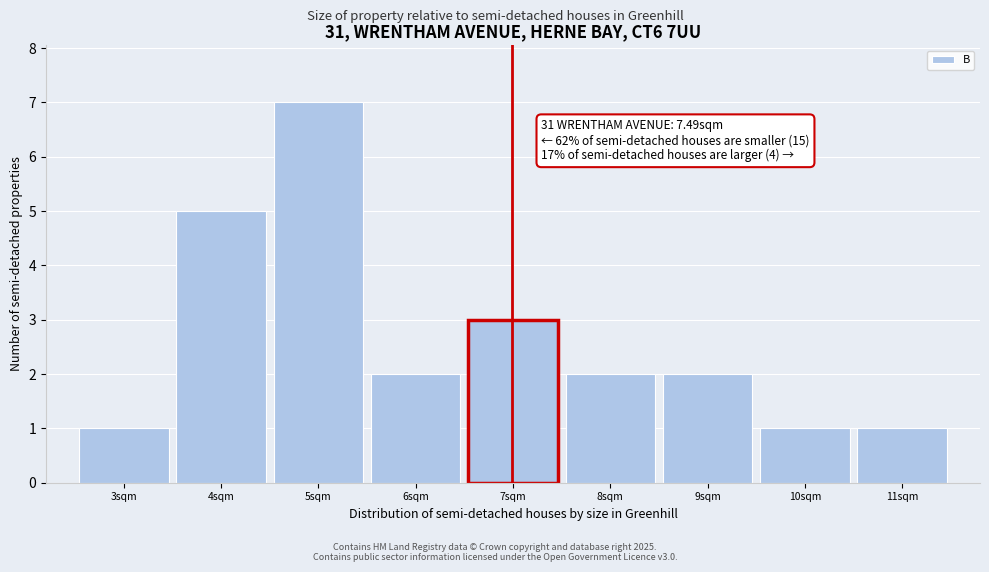

Reading left to right, list all the values displayed in this chart.

1	5	7	2	3	2	2	1	1